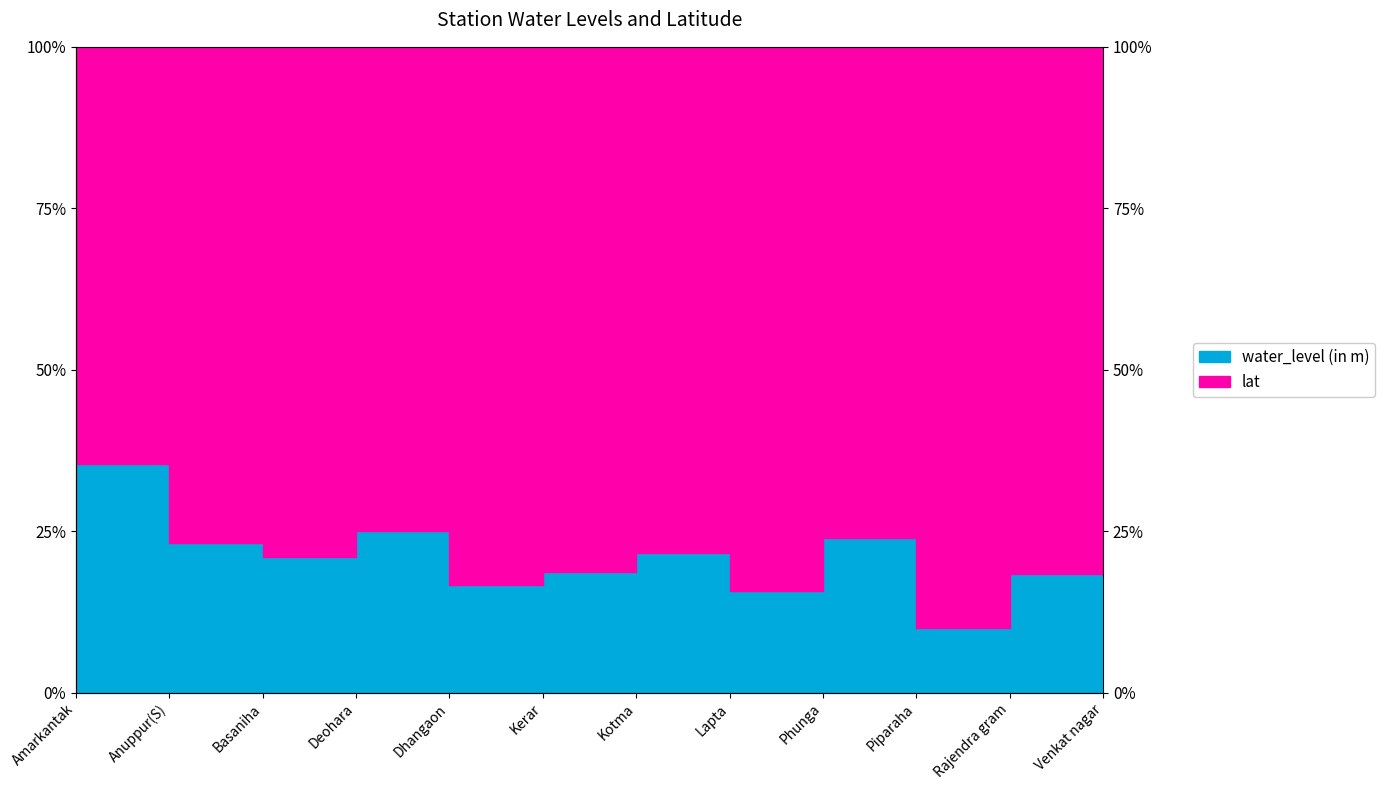

Is it true that the value at Dhangaon is 16.6?

True